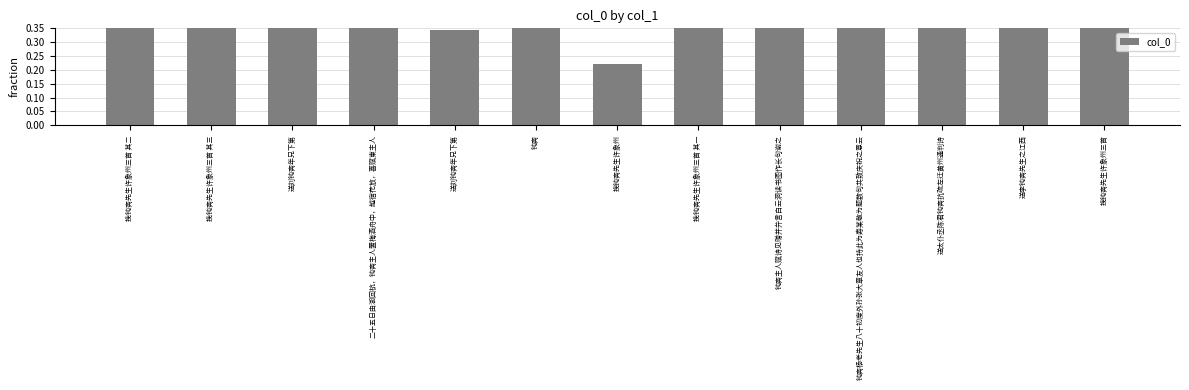

What is the change in value from 钝斋主人赋诗见赠并弁言白云洞读书图作长句谢之 to 送太仆丞陈君钝斋抗疏左迁黄州通判诗?

-0.3